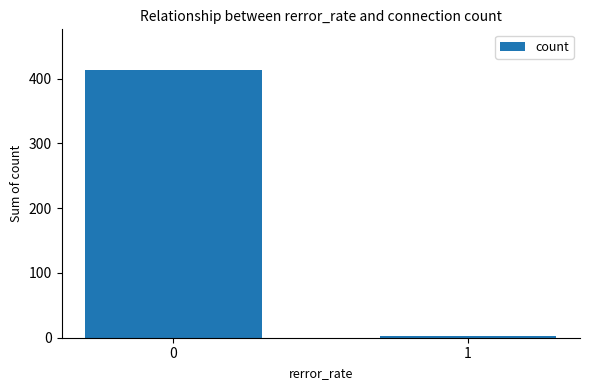

The value at 0 is 414. True or false?

True